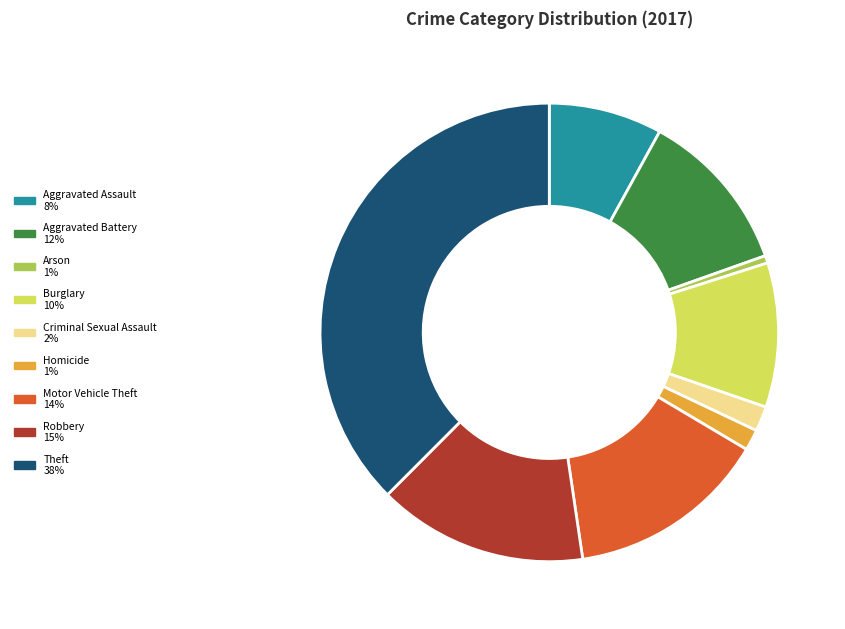

Combined, do Arson and Criminal Sexual Assault account for over 50%?

No